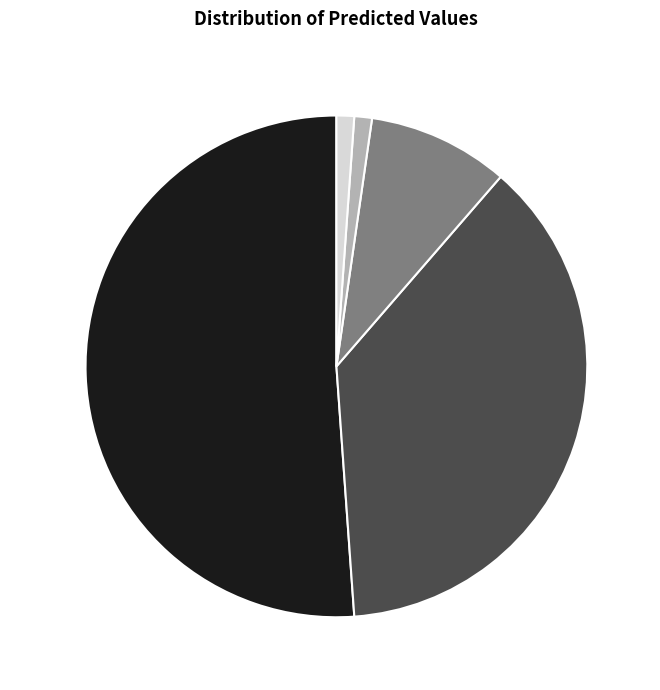

To the nearest percent, what is the combined percentage of 0 and 3?

52%